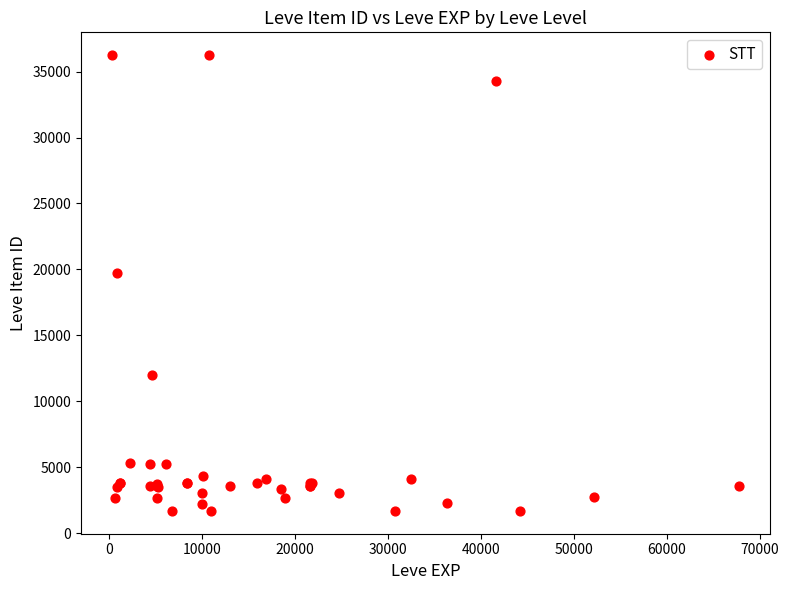

What Y value in the scatter plot is closest to 18967?

19744